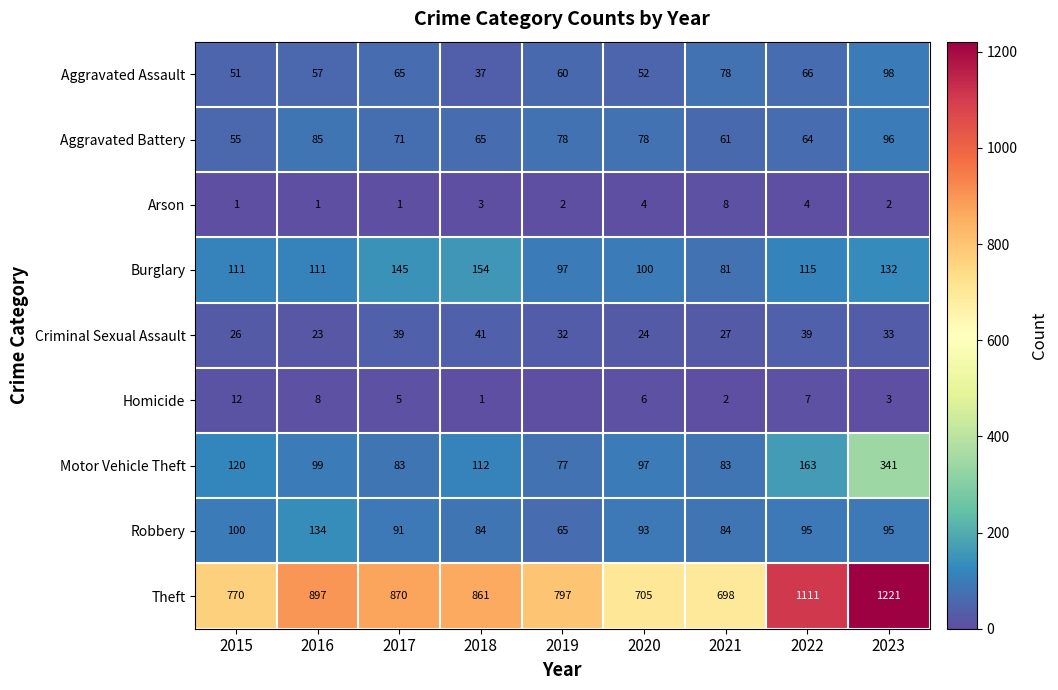

What is the greatest value displayed?

1221